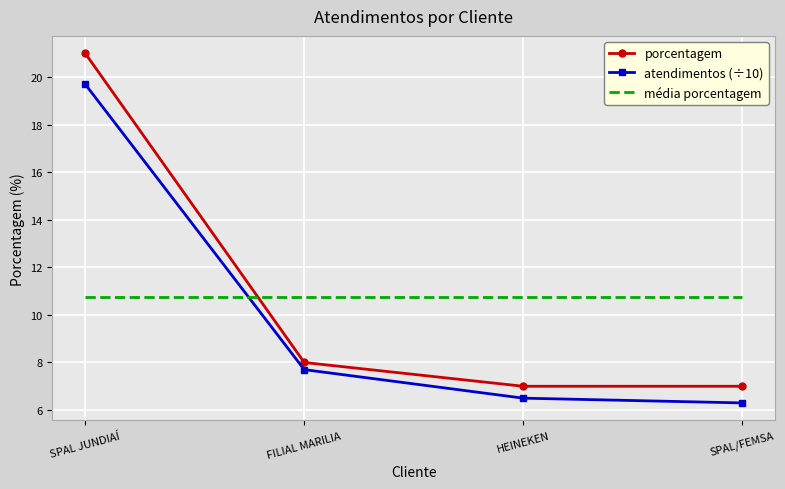

Which series has the largest range (max minus min)?

porcentagem